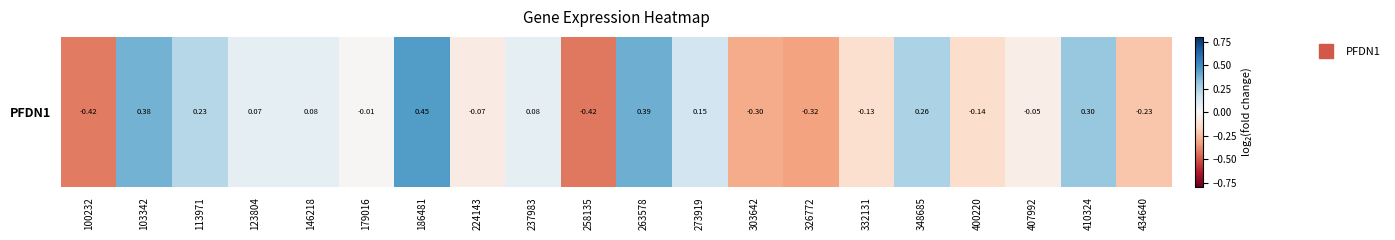

What is the difference between the second highest and minimum values?

0.8